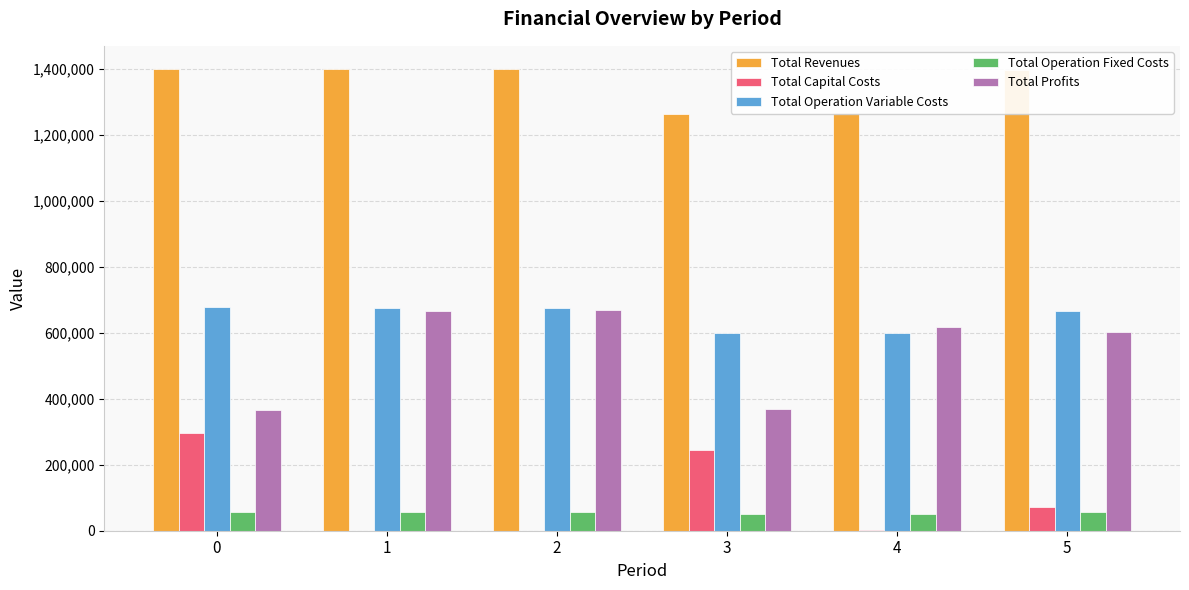

Does the chart contain stacked bars?

No